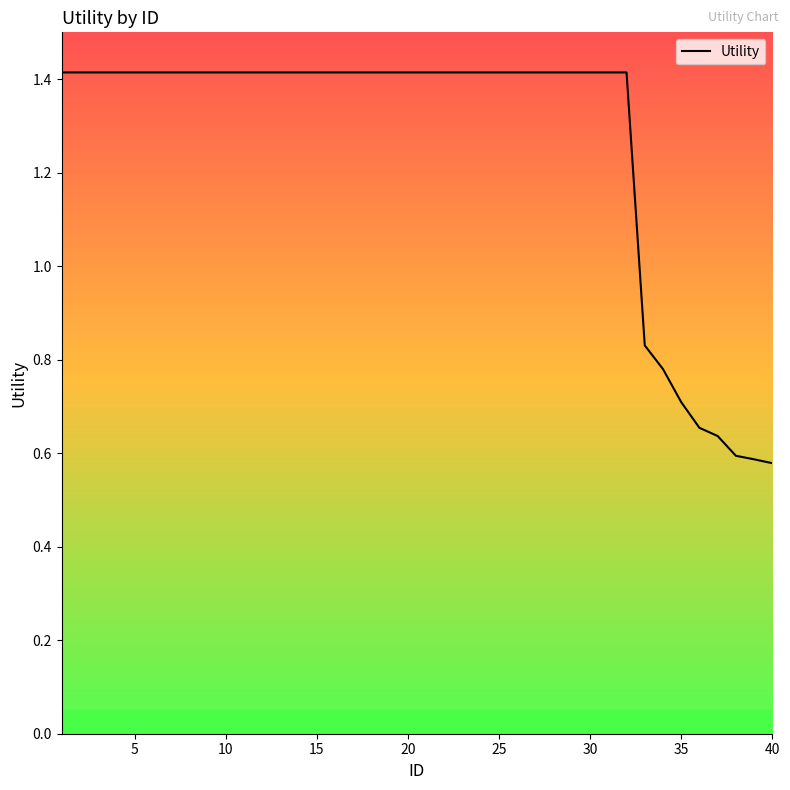

What is the maximum value shown in the chart?

1.4